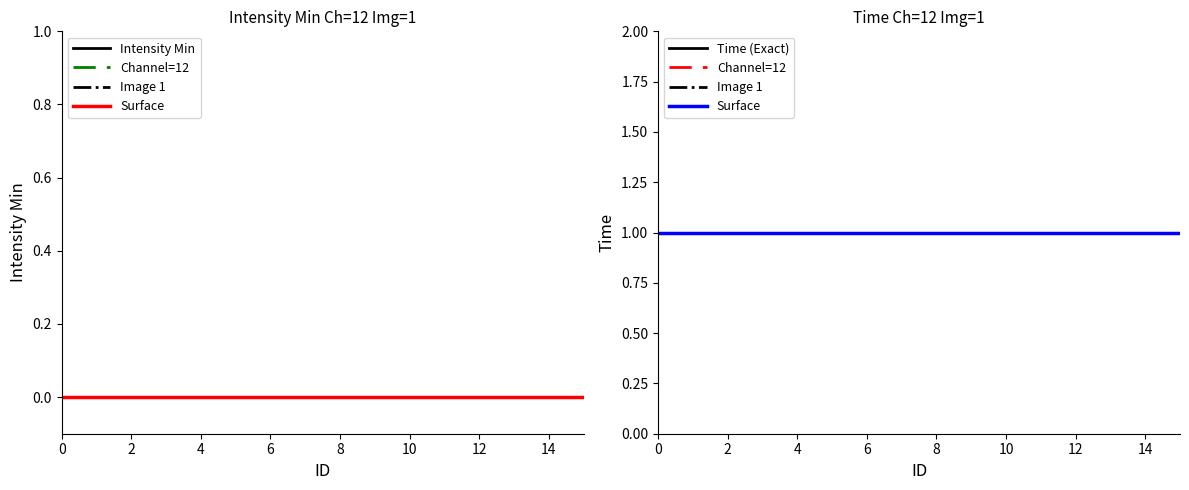

True or false: Surface has a value of 1 at 6.

True